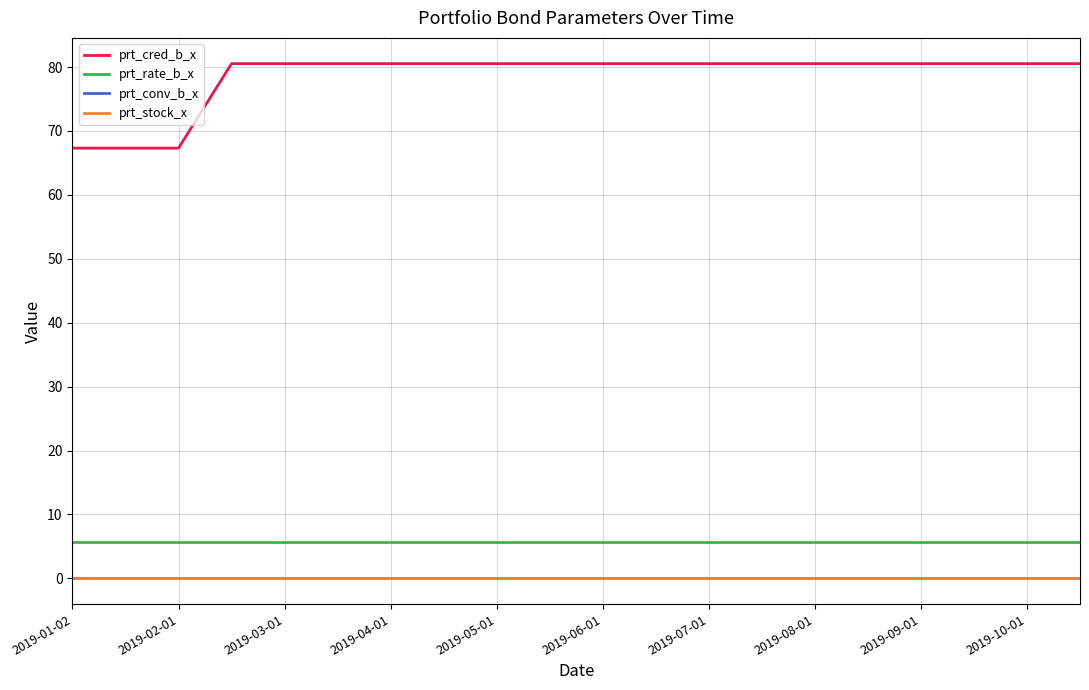

True or false: prt_cred_b_x and prt_stock_x cross at least once.

False